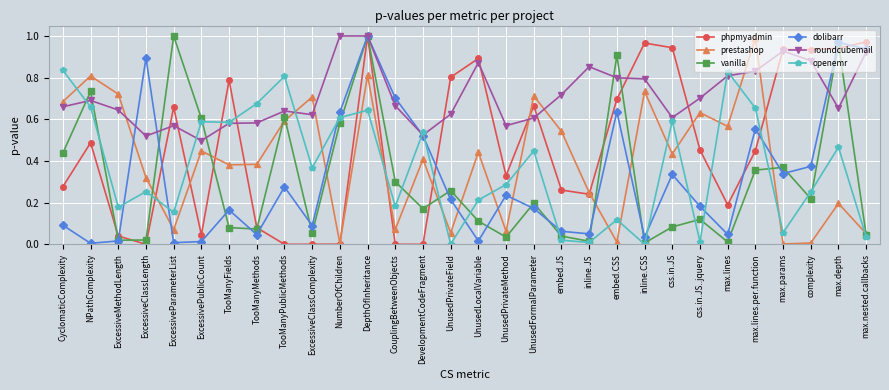

What is the label of the 4th point from the right?

max.params